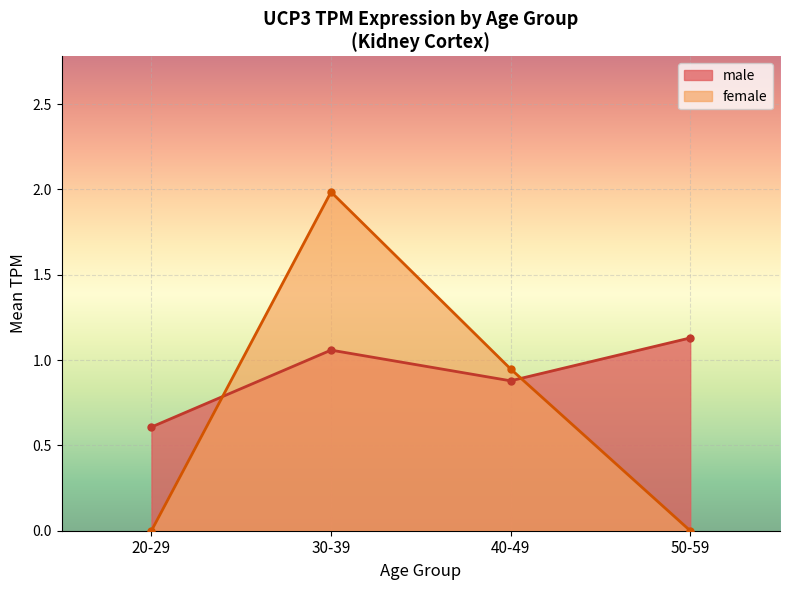

Which category has the lowest value across all series?

20-29